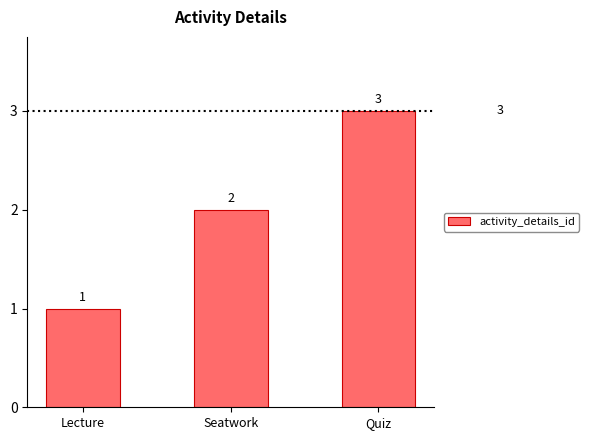

Rank the categories by value from highest to lowest.

Quiz, Seatwork, Lecture